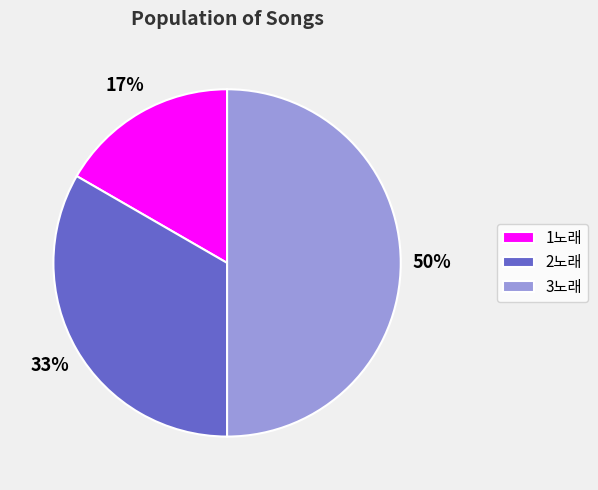

Count the number of slices in the pie.

3